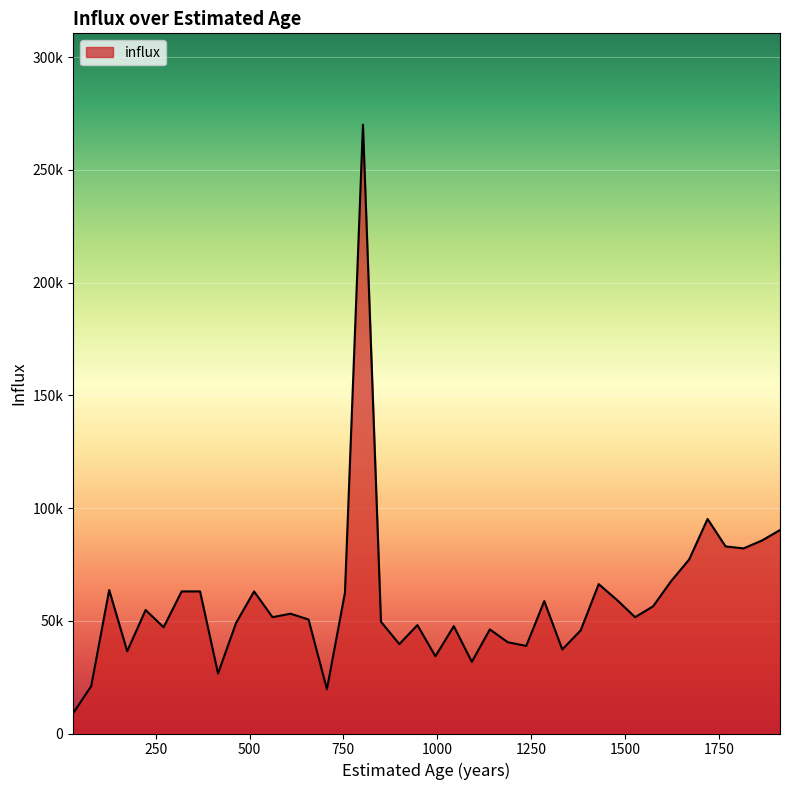

Is this an area chart (filled region under the line)?

Yes